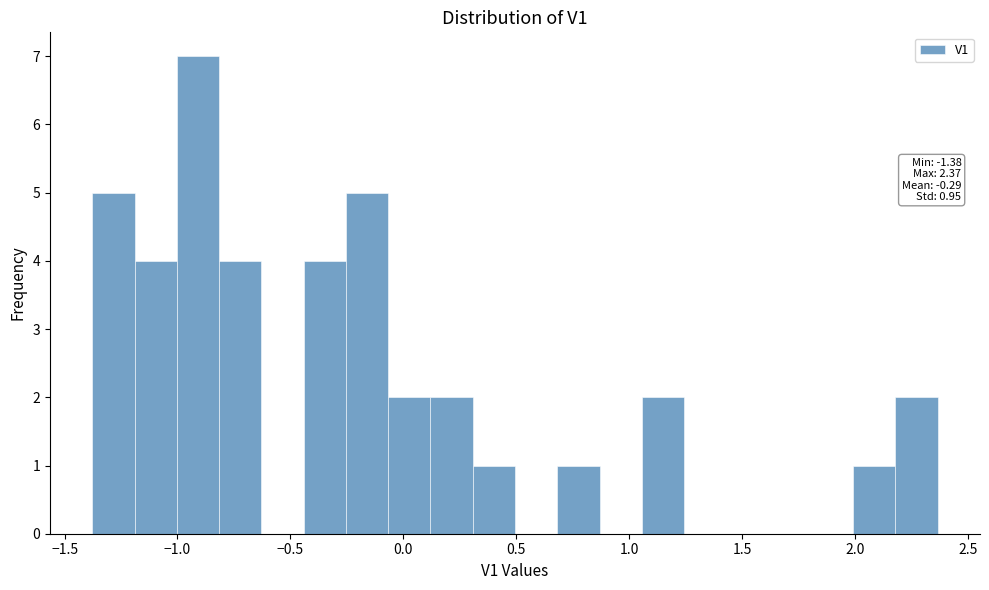

Around what value on the x-axis is the tallest bar? Give the approximate position of its centre, as read against the axis.

-0.90